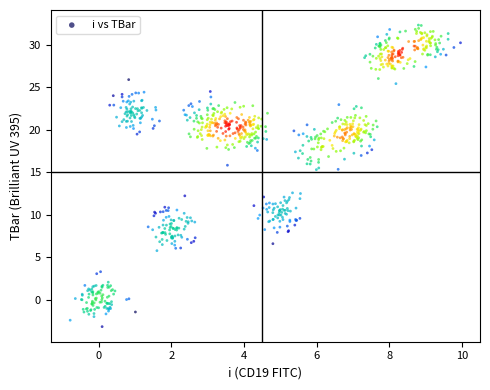

What is the range of X values (max minus min)?

10.7